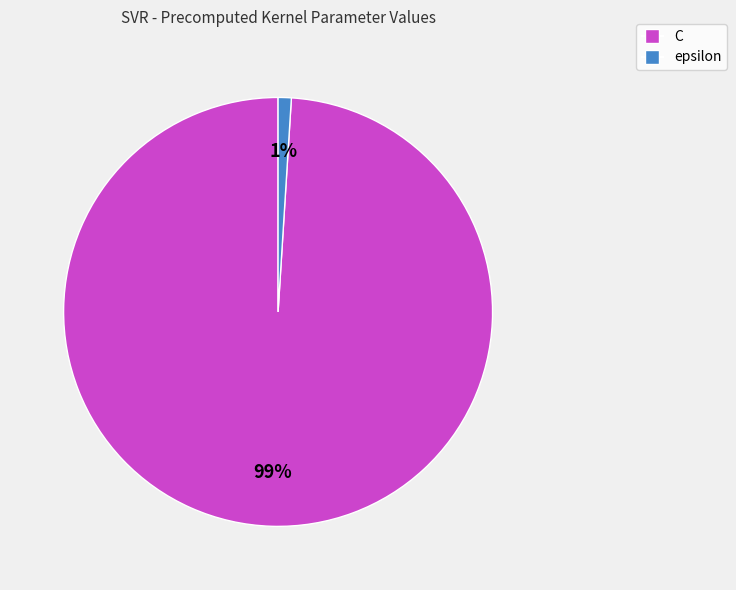

Combined, do epsilon and C account for over 50%?

Yes